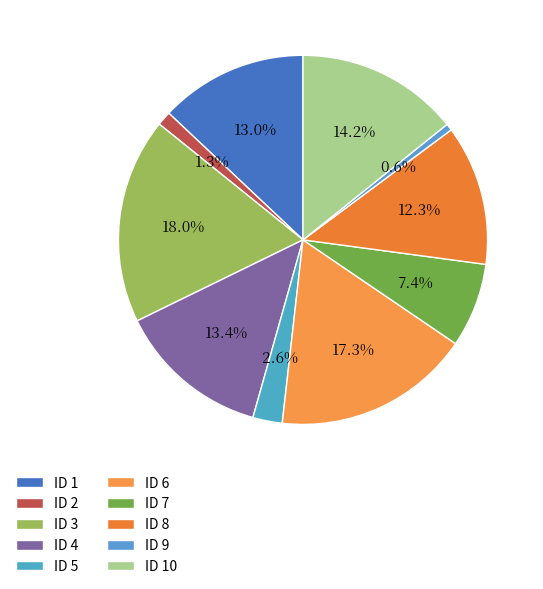

Is there a majority slice in this chart?

No